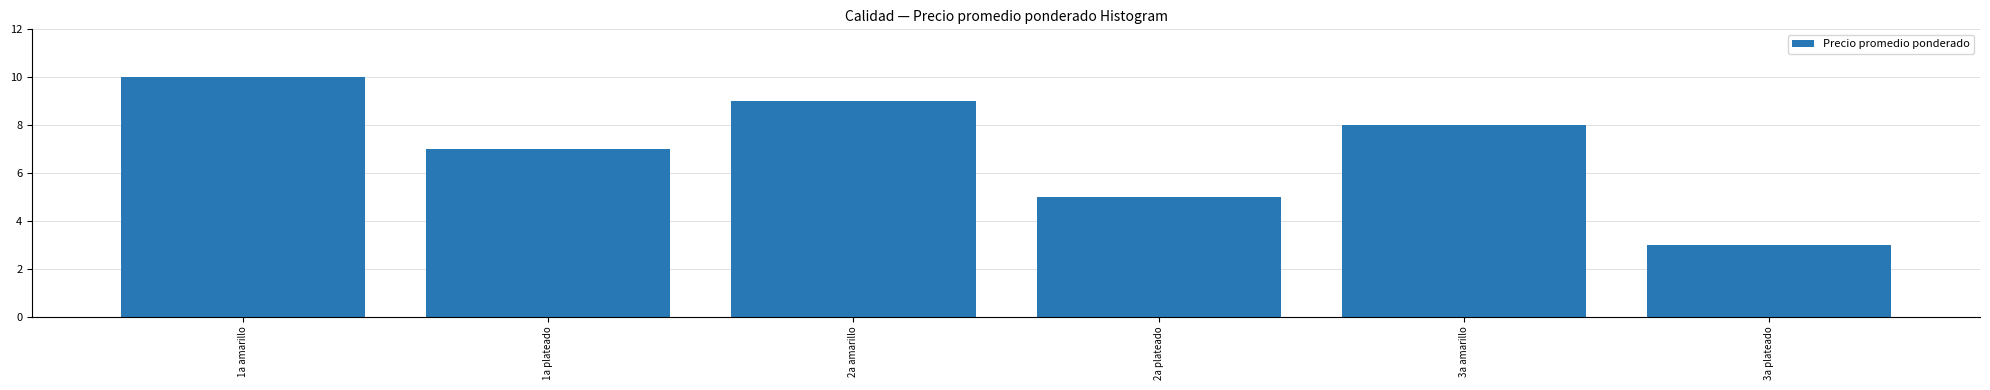

The chart shows a value of 5 at 2a plateado. True or false?

True